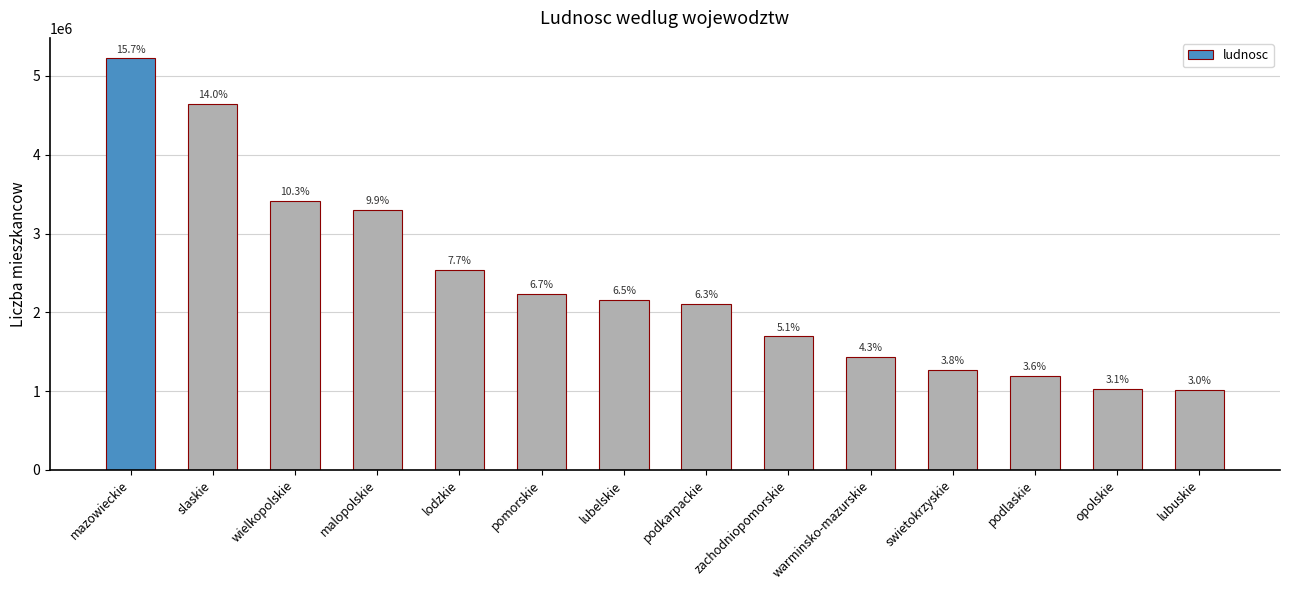

What is the difference between the maximum and minimum values?

4212120